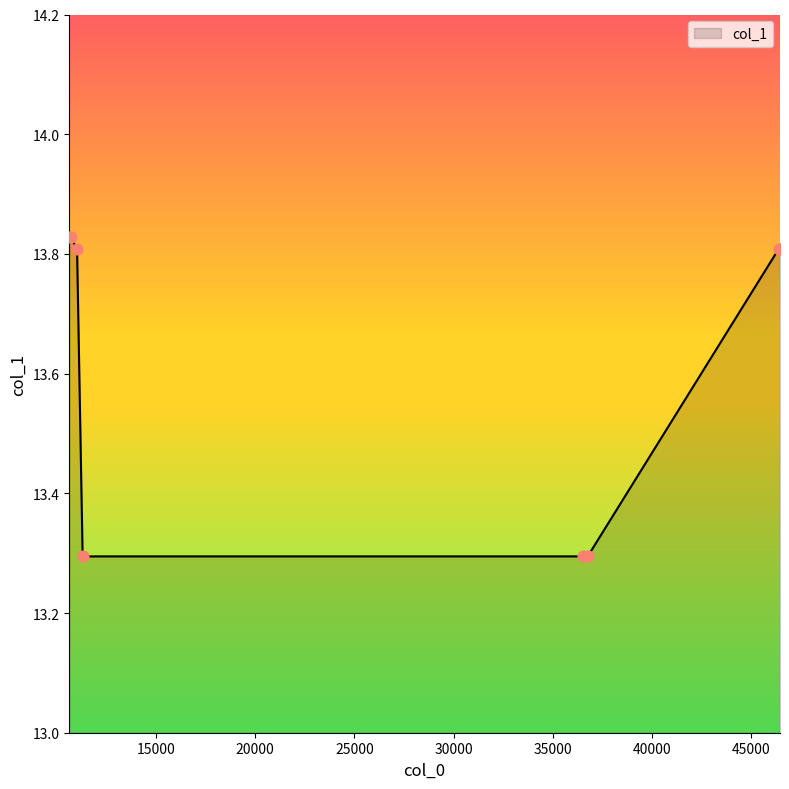

What is the difference between the maximum and minimum values?

0.5